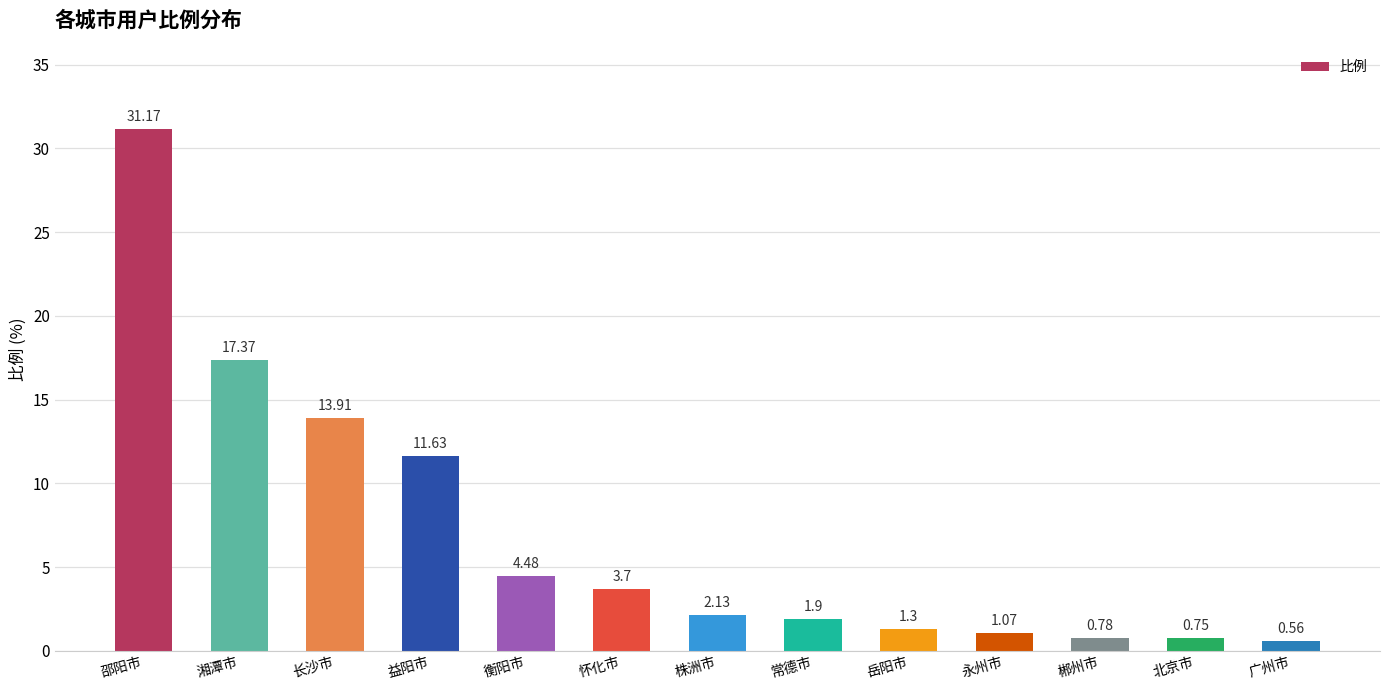

What is the change in value from 怀化市 to 常德市?

-1.8